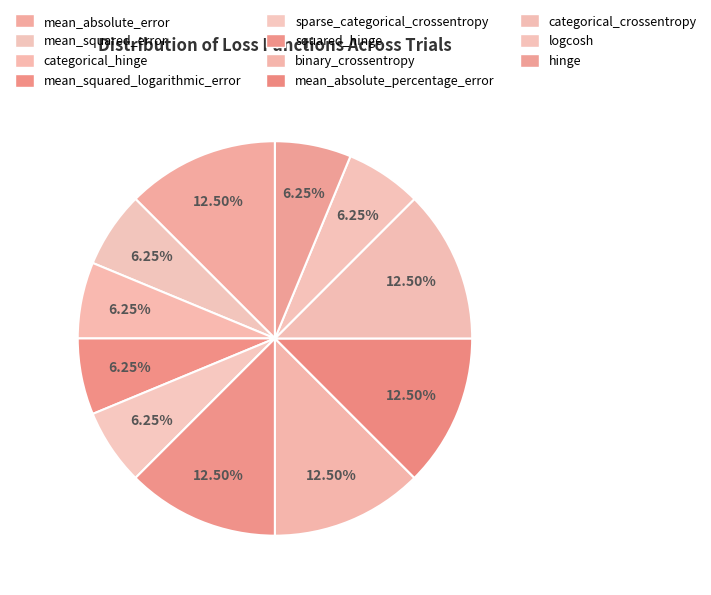

How many slices are in this pie chart?

11